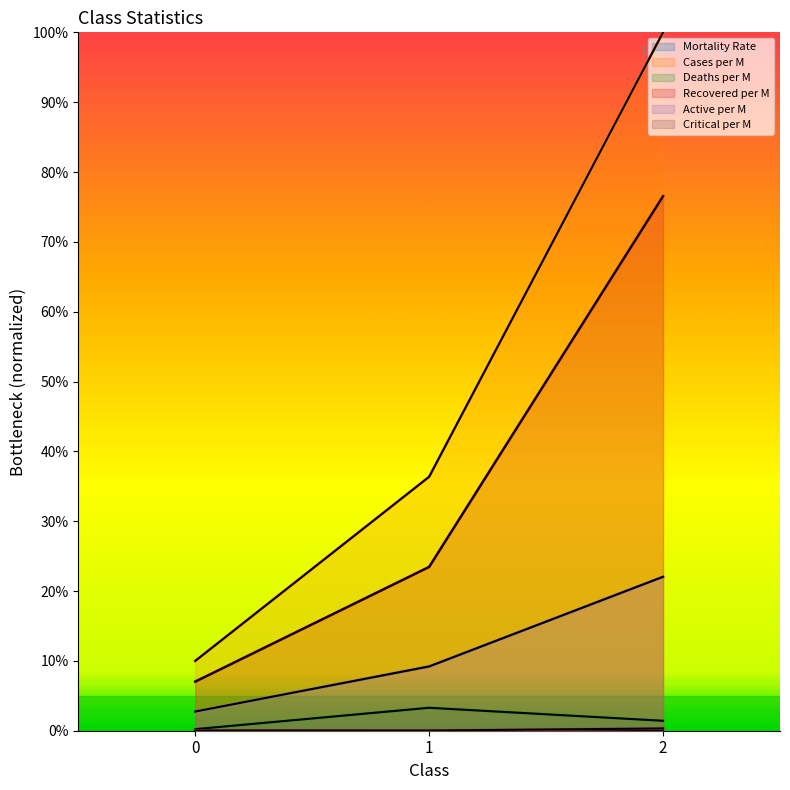

Reading right to left, extract all data points from this chart.

Mortality Rate: 2=0.0	1=0.0	0=0.0
Cases per M: 2=100.0	1=36.4	0=10.0
Deaths per M: 2=1.4	1=3.3	0=0.2
Recovered per M: 2=76.5	1=23.5	0=7.0
Active per M: 2=22.0	1=9.2	0=2.7
Critical per M: 2=0.3	1=0.0	0=0.0